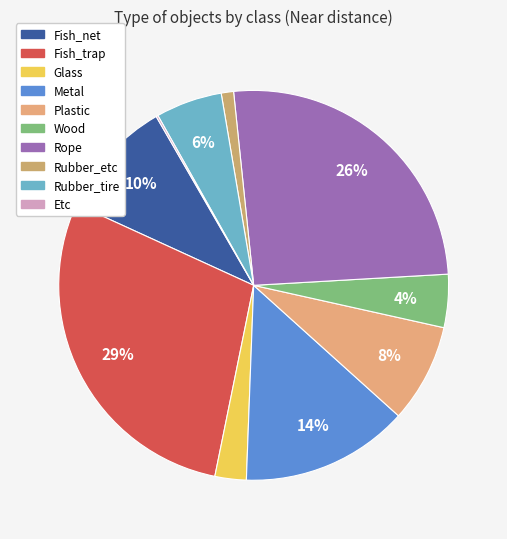

What percentage do Glass and Fish_net together represent?

12.4%